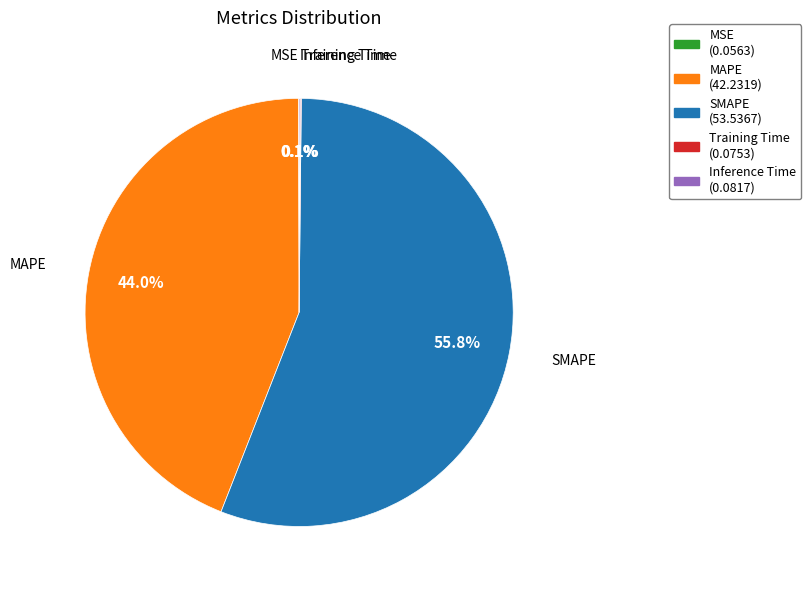

The SMAPE slice represents 56% of the pie. True or false?

True